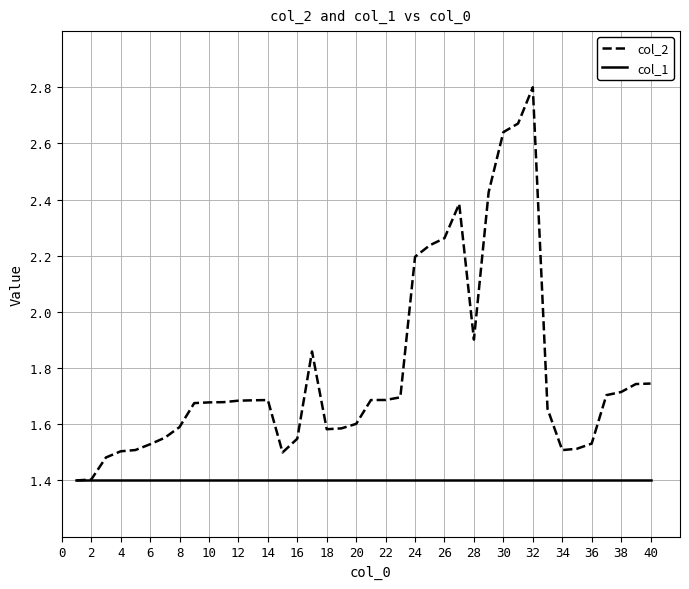

Which series has the largest total across all categories?

col_2